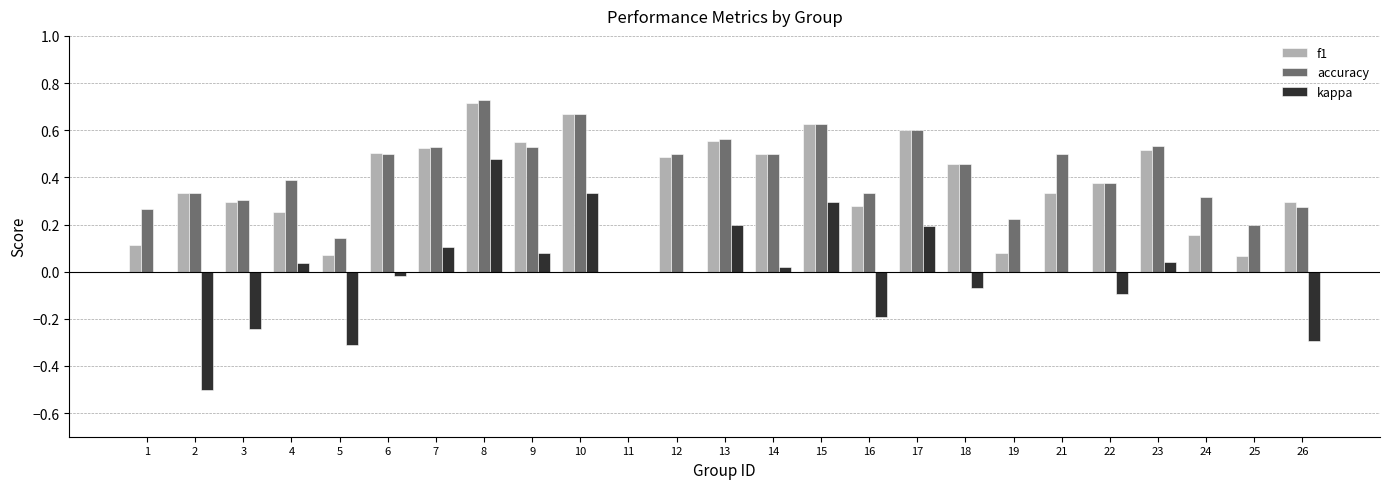

The value of kappa at 19 is -0.4. True or false?

False